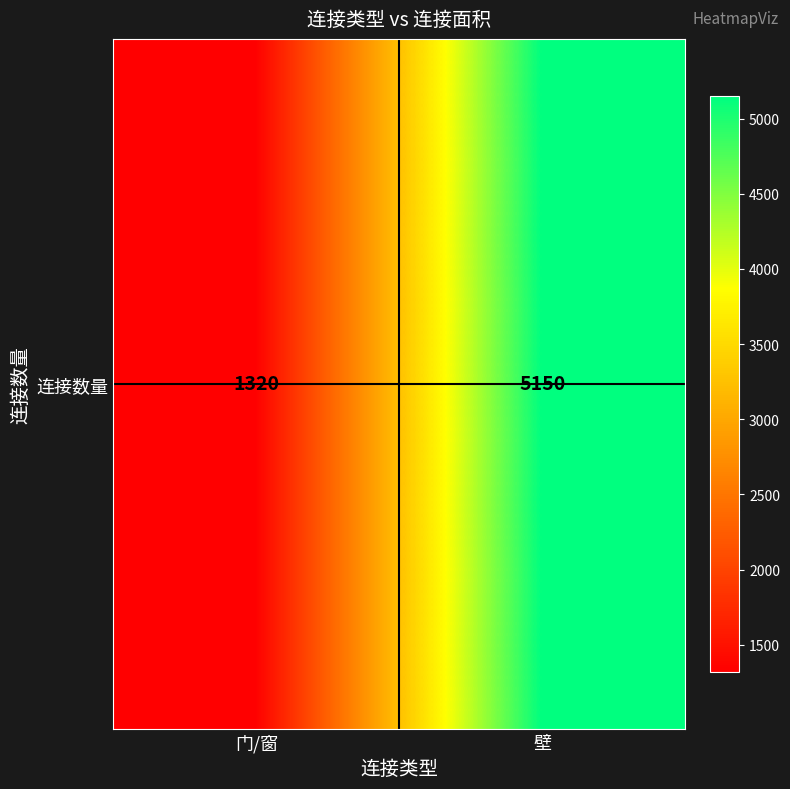

Reading left to right, extract all data points from this chart.

门/窗=1320	壁=5150